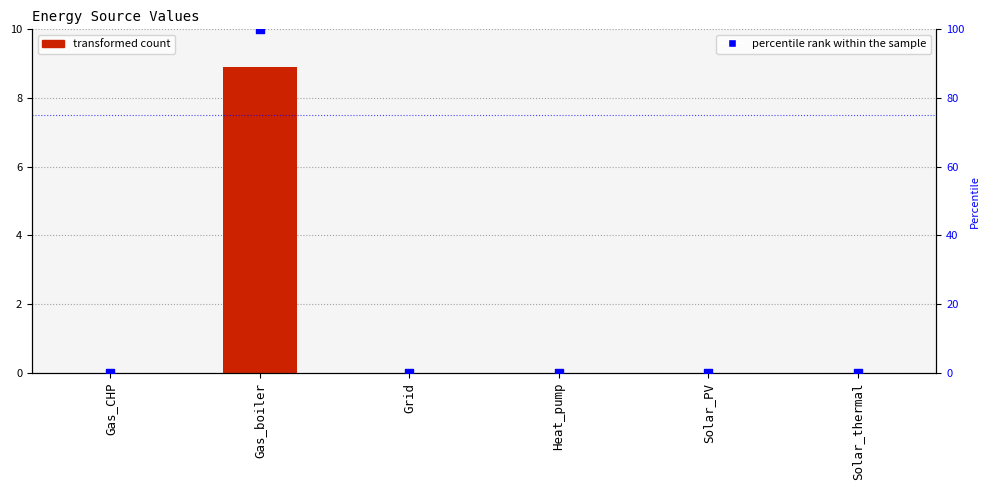

Is the value of Value at Gas_boiler greater than the value of percentile rank at Solar_thermal?

Yes